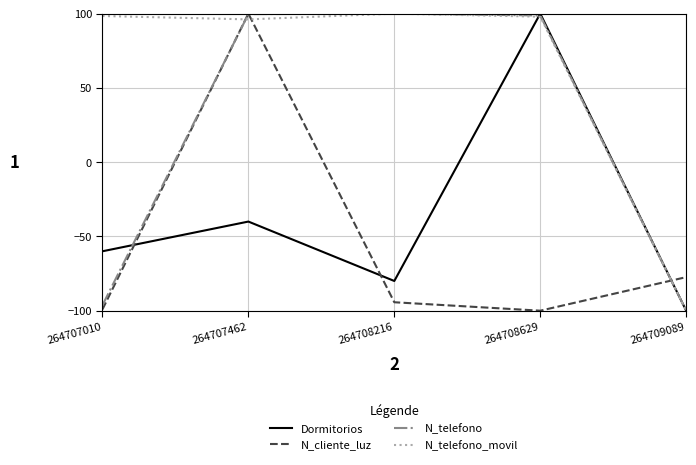

Is it true that N_telefono equals 98.7 at 264708629?

True